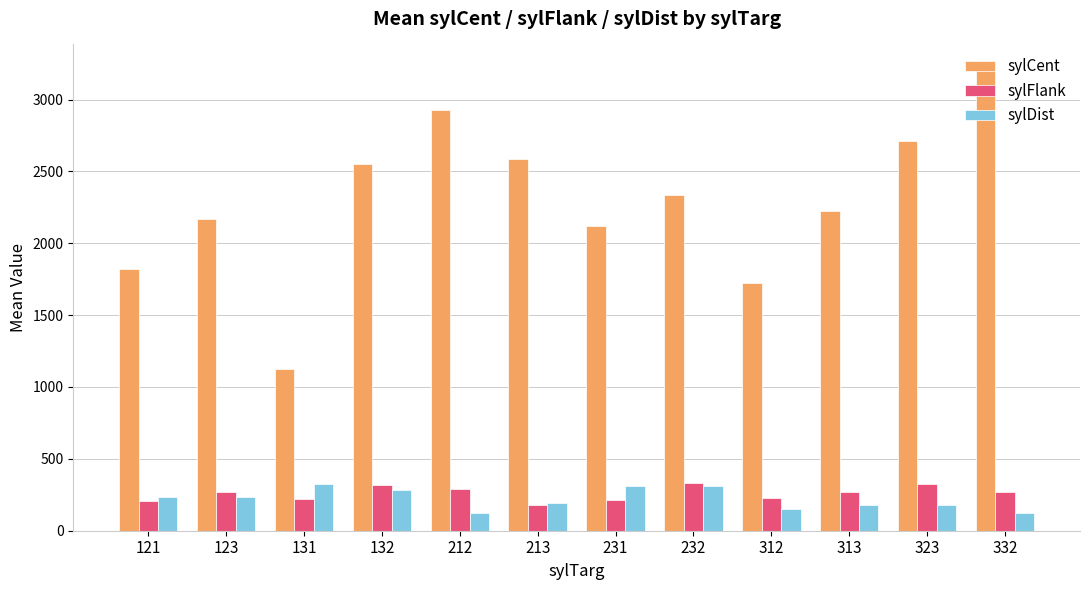

What is the difference between the sylDist values at 132 and 212?

156.7